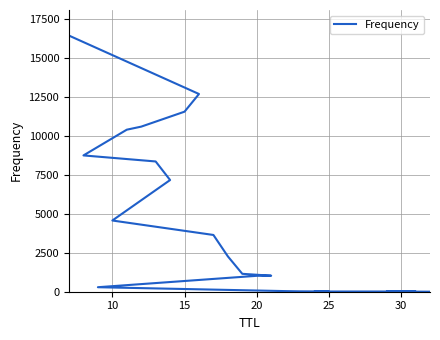

Reading left to right, list all the values displayed in this chart.

16421	12677	11544	10585	10389	8739	8352	7161	4566	3639	2266	1148	1027	1020	289	39	24	16	14	14	14	14	14	14	12	2